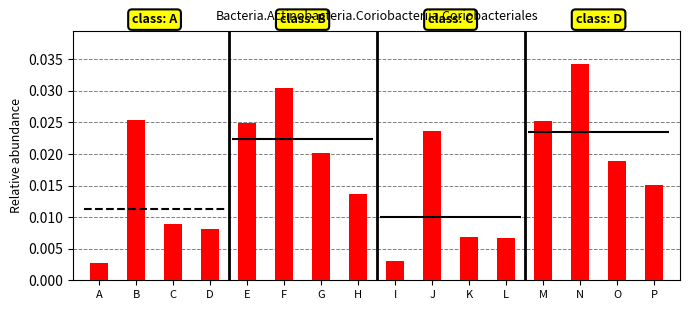

True or false: the data shows 0.0 at F.

False